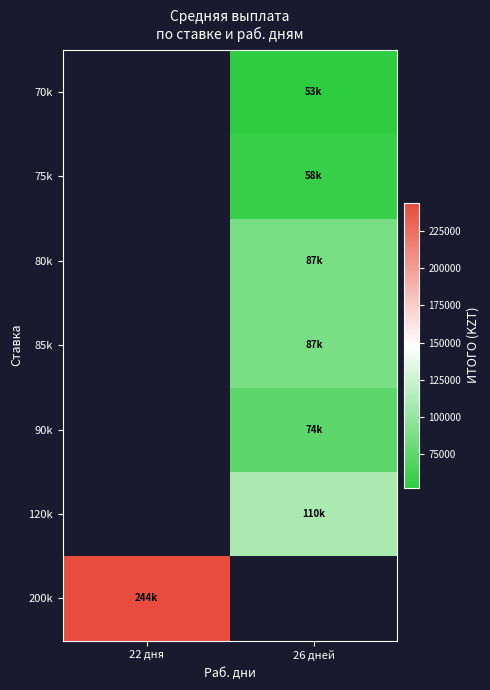

True or false: 80k has a value of 86586.0 at 26 дней.

True